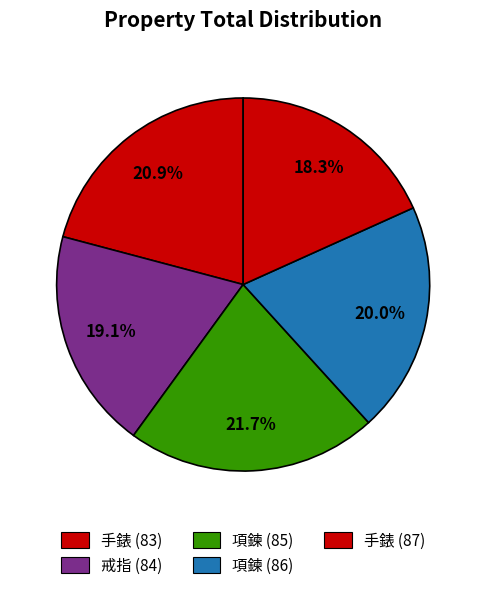

Does 手錶 (83) represent more than half of the total?

No